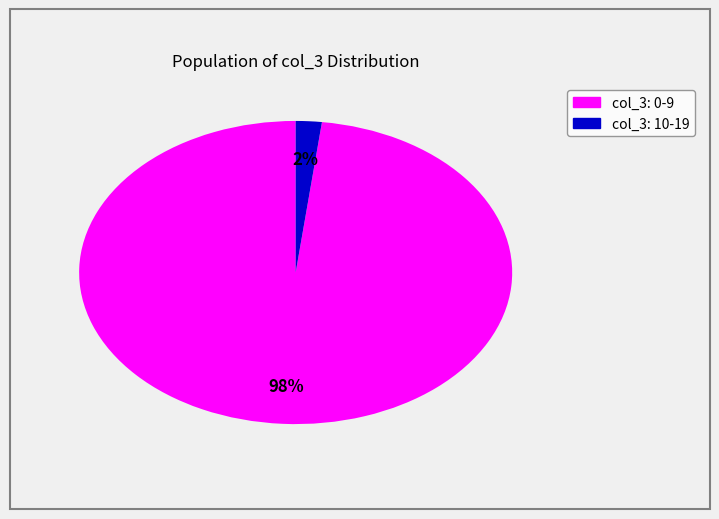

How many slices are in this pie chart?

2